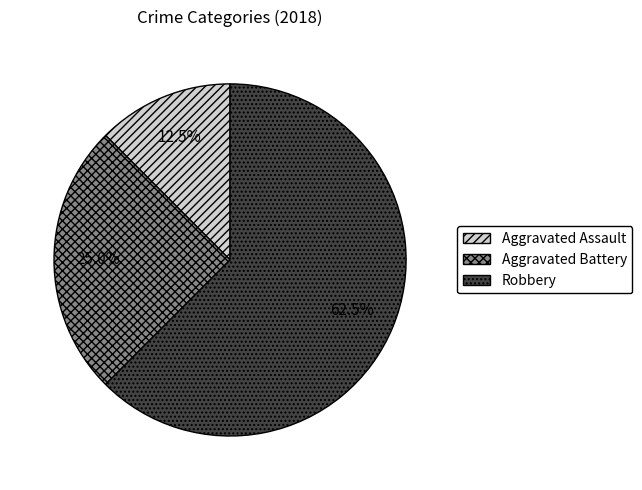

To the nearest percent, what is the average slice percentage?

33%